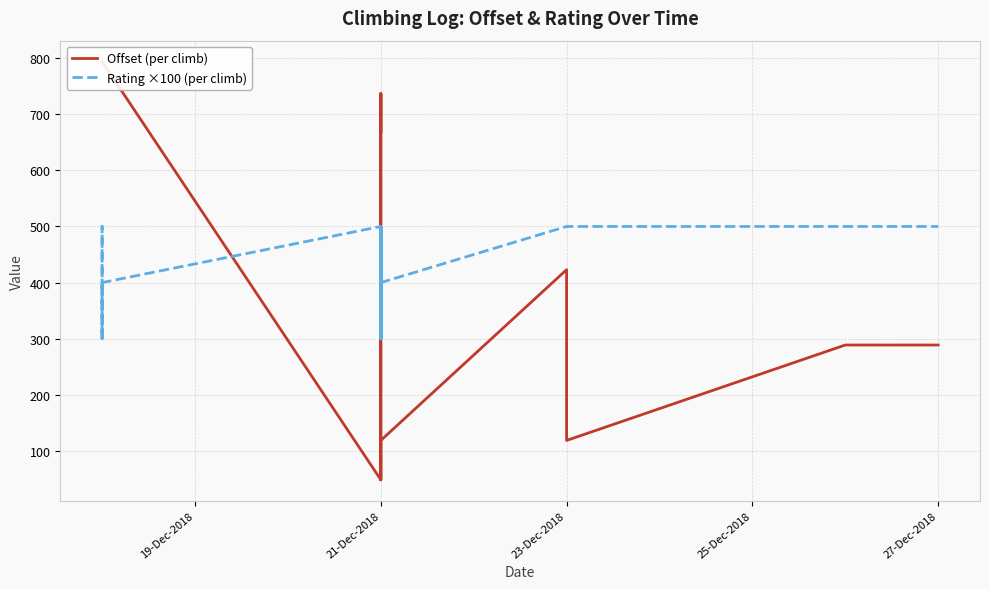

True or false: Rating ×100 (per climb) and Offset (per climb) intersect in this chart.

True